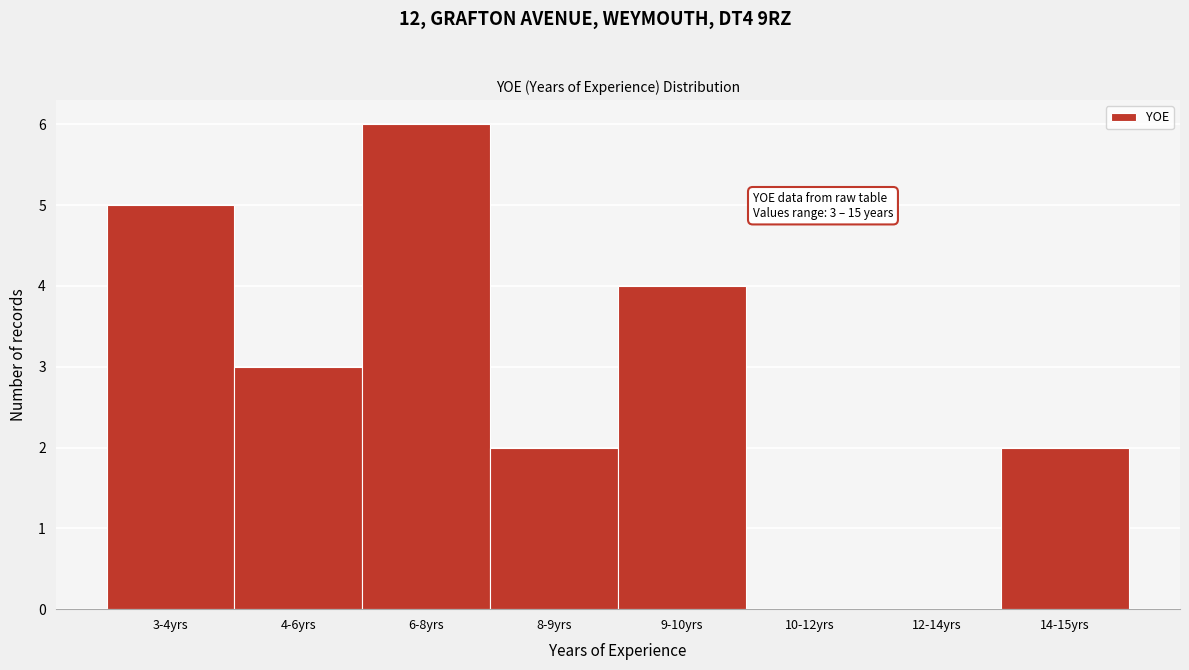

What is the change in value from 3-4yrs to 12-14yrs?

-5